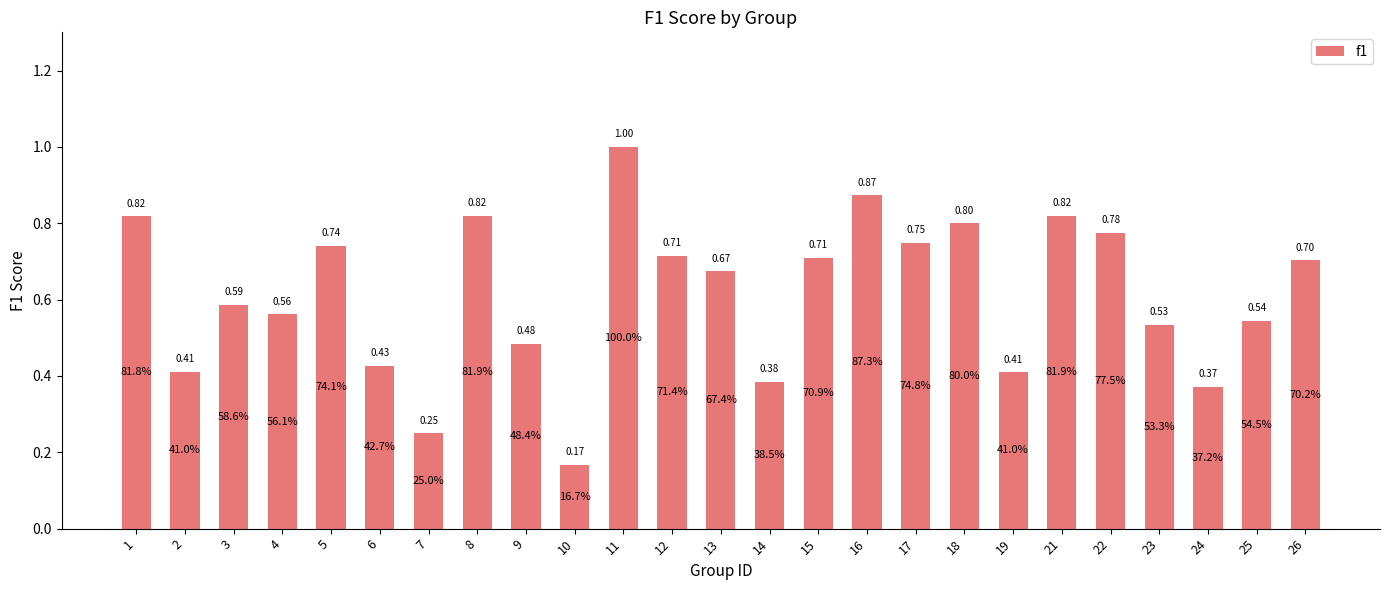

What is the sum of the values at 17 and 18?

1.5